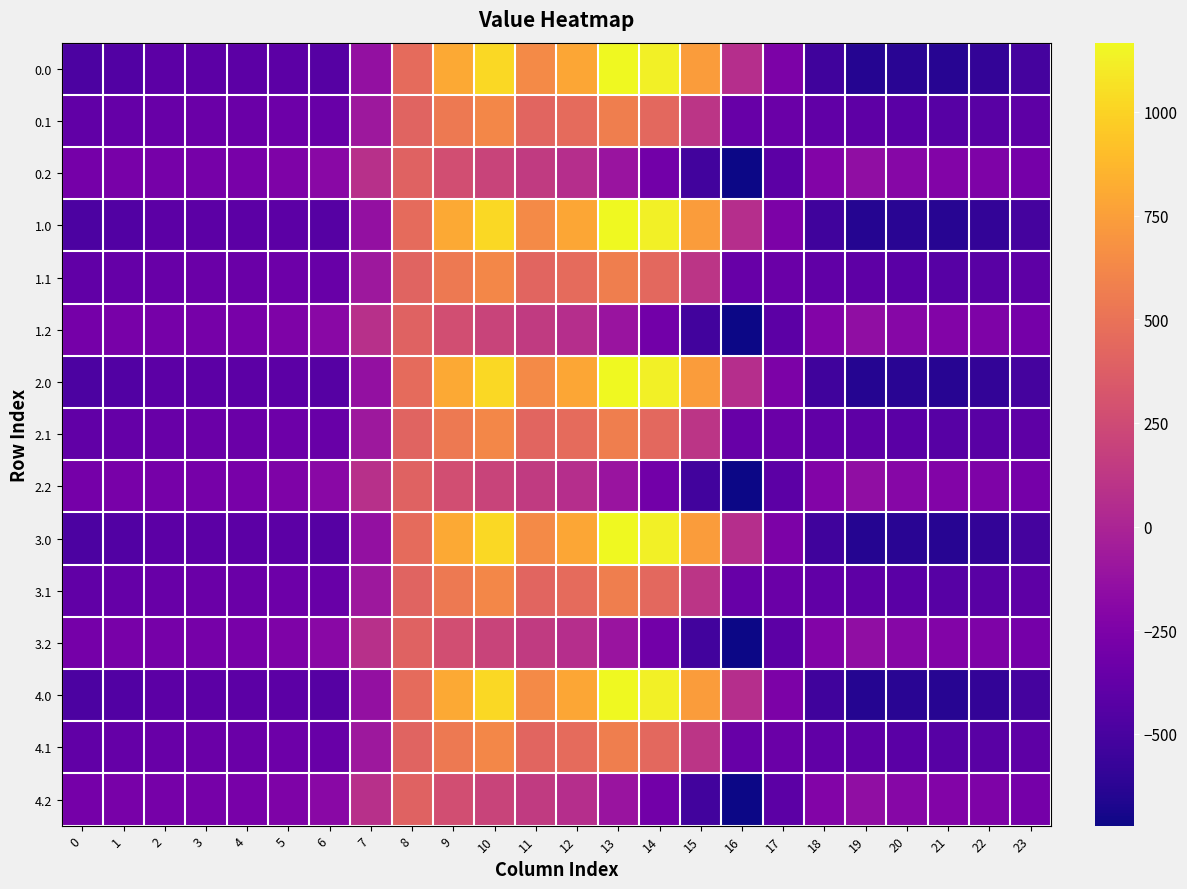

How many data points does each series have?

24